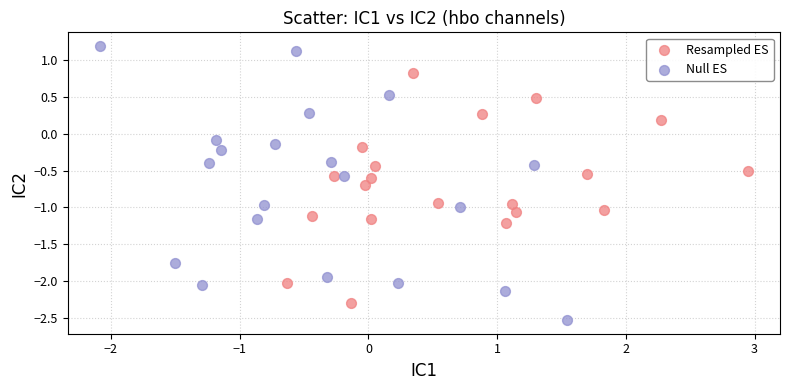

Which series reaches the maximum Y coordinate?

Null ES